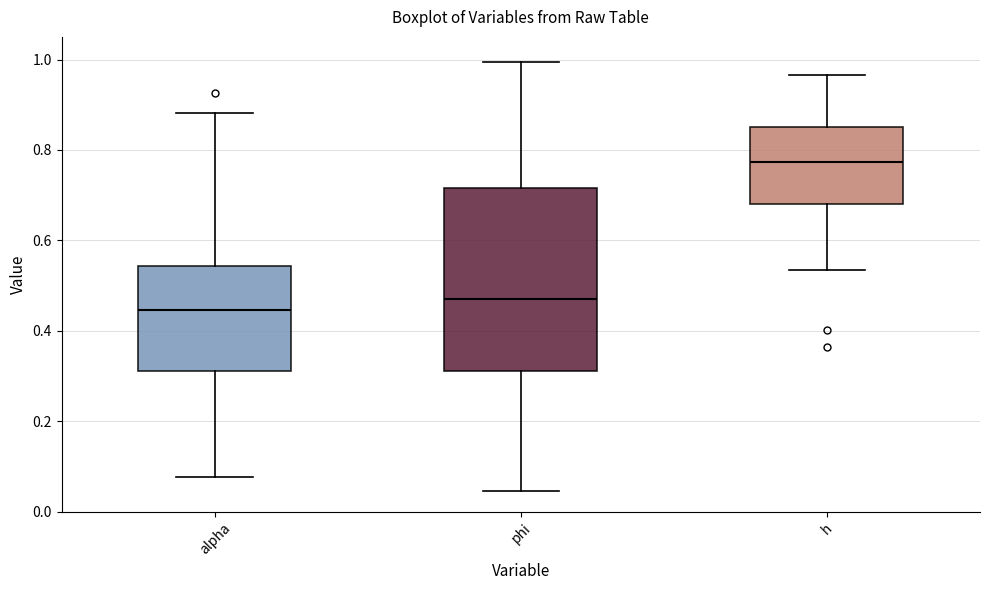

Which box has the highest median line?

h